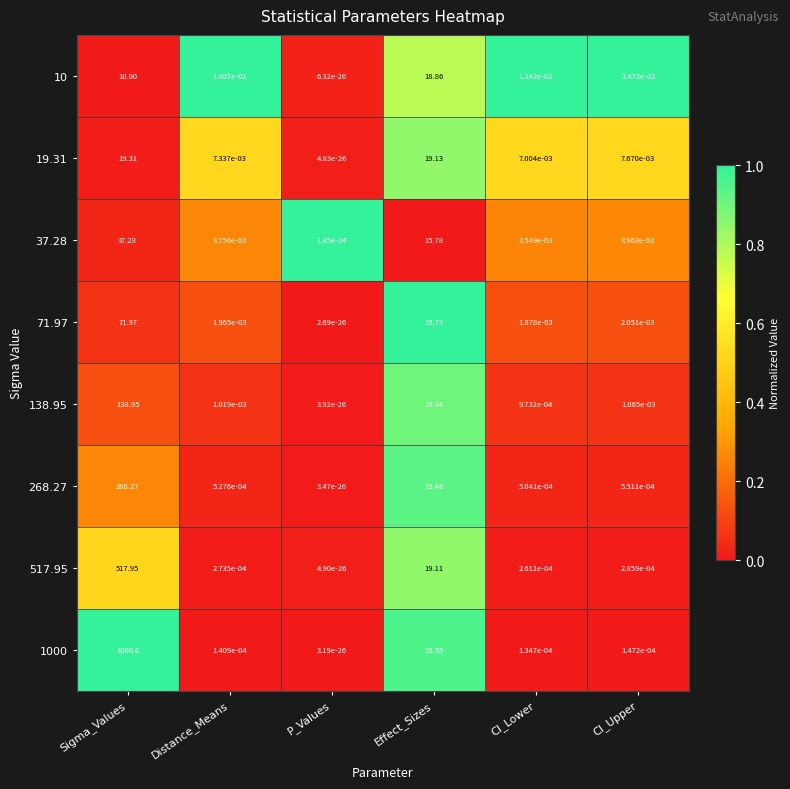

Rank the series by their maximum value, from lowest to highest.

10, 19.31, 37.28, 71.97, 138.95, 268.27, 517.95, 1000